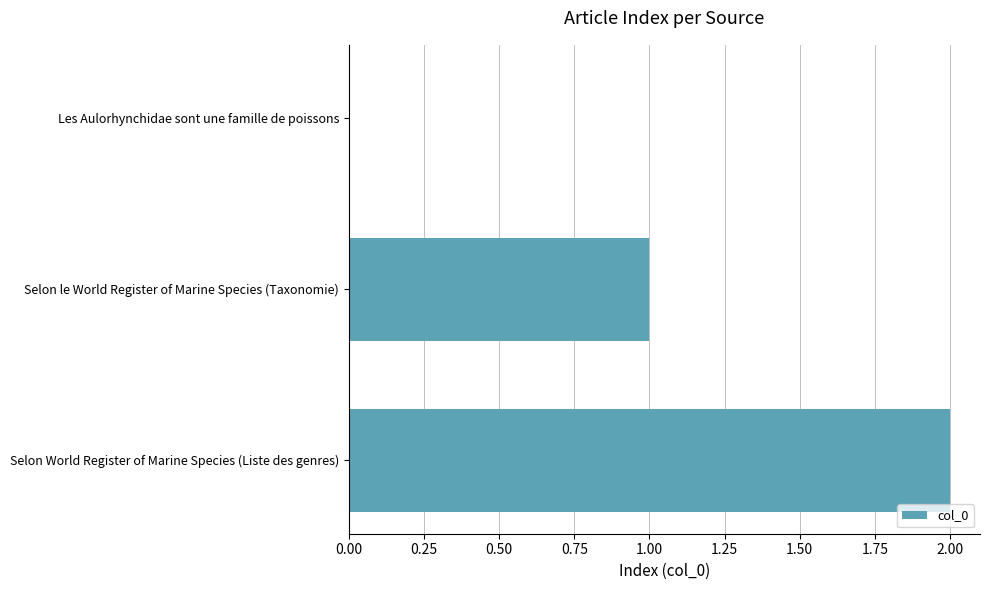

Count the number of data series in this chart.

1